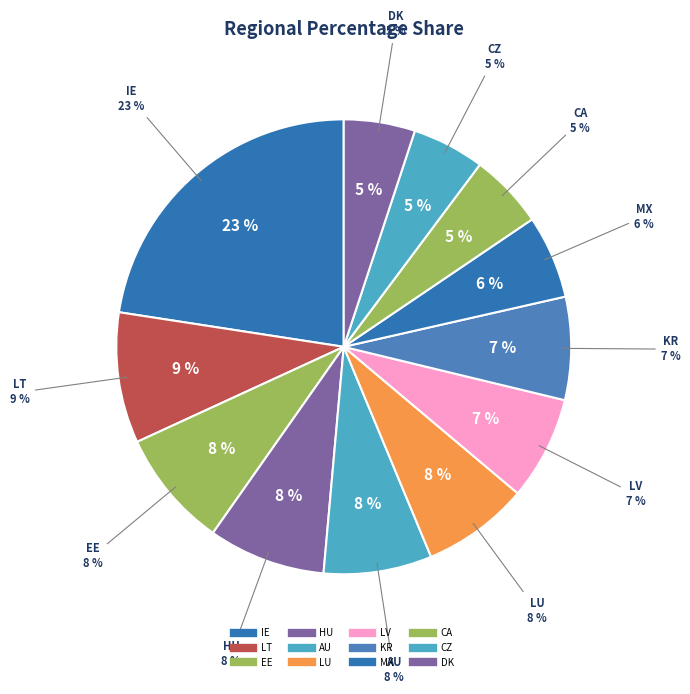

How many segments does this pie chart have?

12